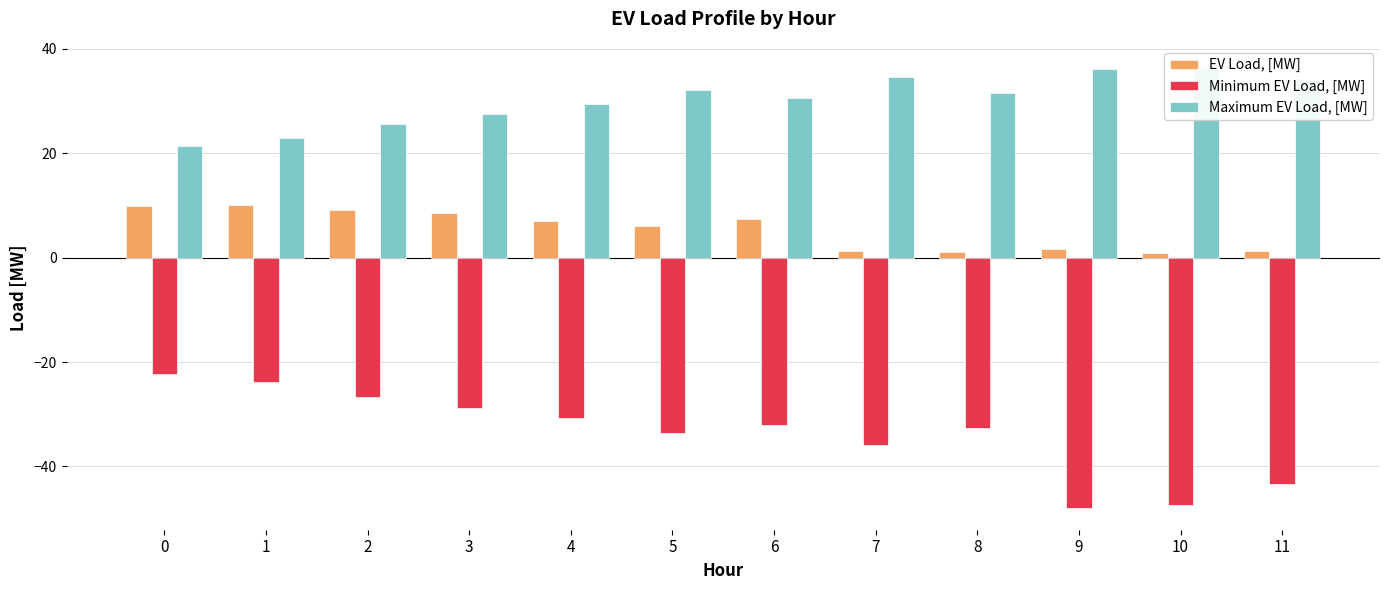

Reading left to right, list all the values displayed in this chart.

EV Load, [MW]: 0=9.8	1=10.2	2=9.1	3=8.6	4=7.1	5=6.0	6=7.3	7=1.3	8=1.1	9=1.6	10=1.0	11=1.2
Minimum EV Load, [MW]: 0=-22.2	1=-23.7	2=-26.7	3=-28.8	4=-30.8	5=-33.6	6=-32.1	7=-36.0	8=-32.6	9=-47.9	10=-47.4	11=-43.3
Maximum EV Load, [MW]: 0=21.4	1=22.9	2=25.7	3=27.6	4=29.4	5=32.1	6=30.6	7=34.5	8=31.6	9=36.1	10=36.4	11=34.0